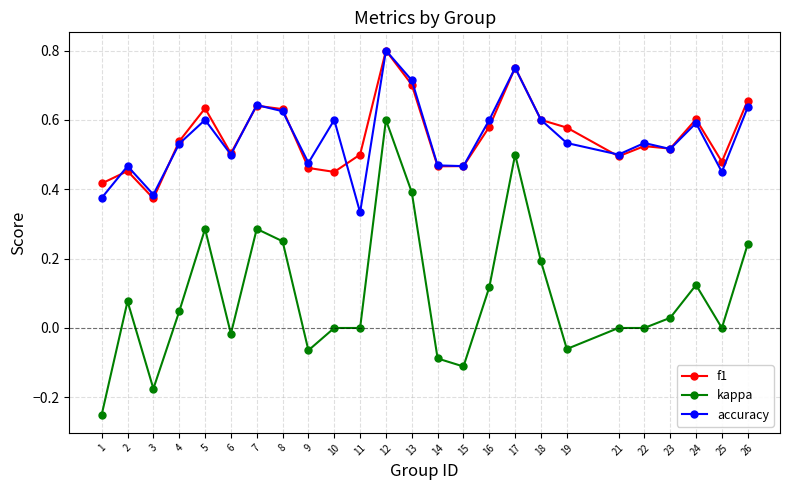

Where do accuracy and f1 first cross each other?

1 and 2